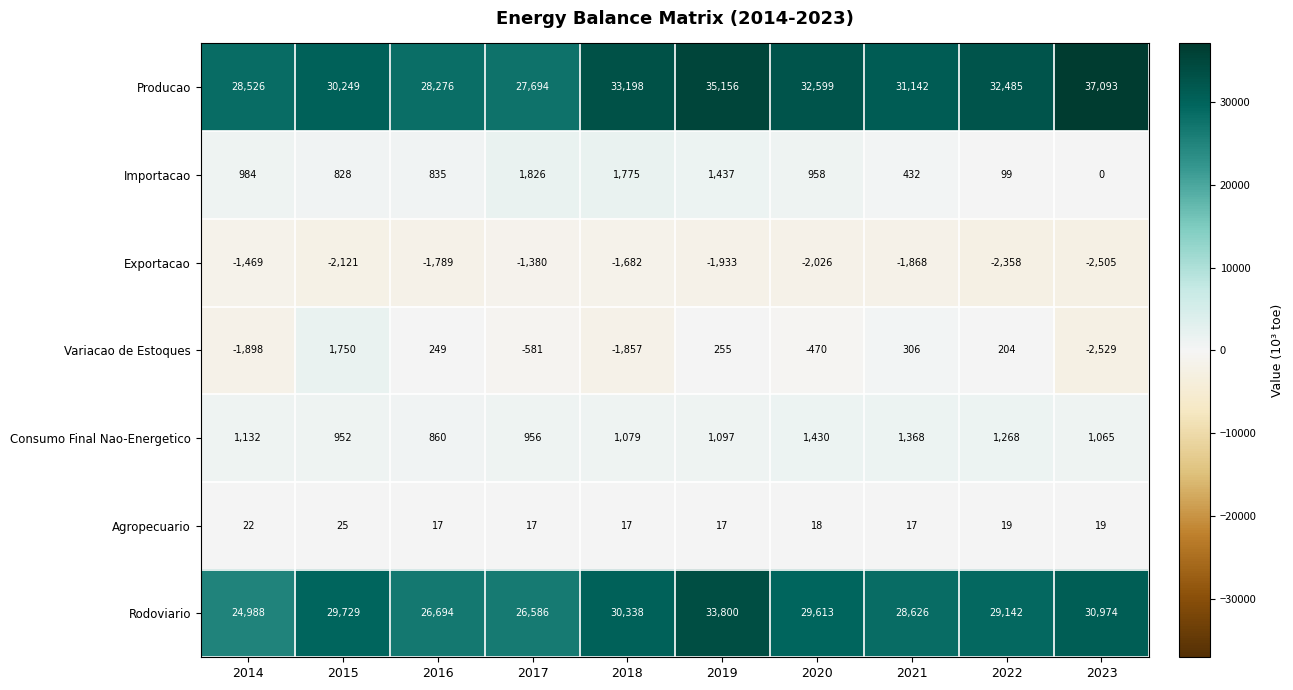

What value does the Rodoviario series have at 2019, to the nearest 100?

33800